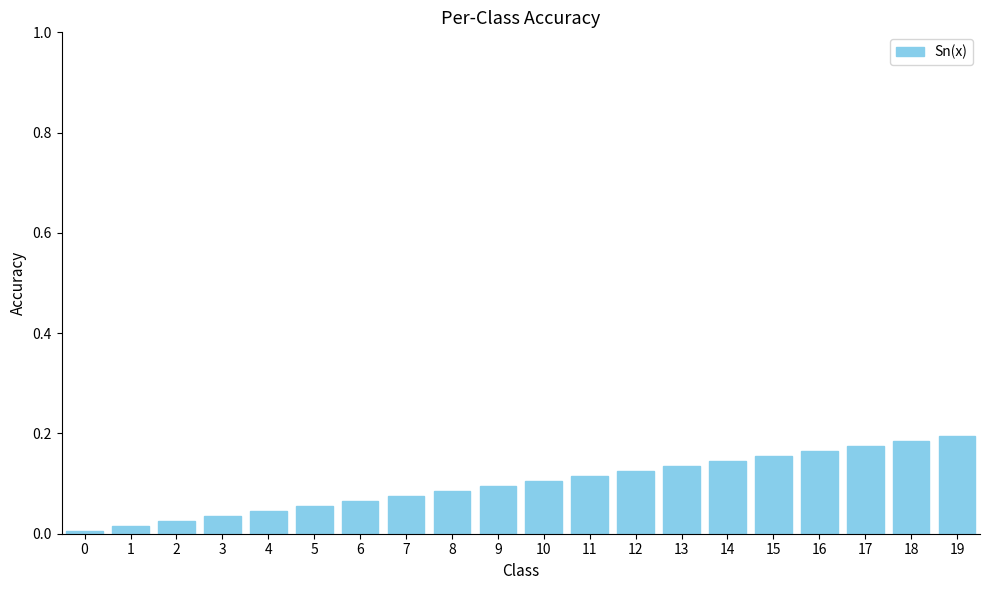

The chart shows a value of 0.1 at 13. True or false?

True